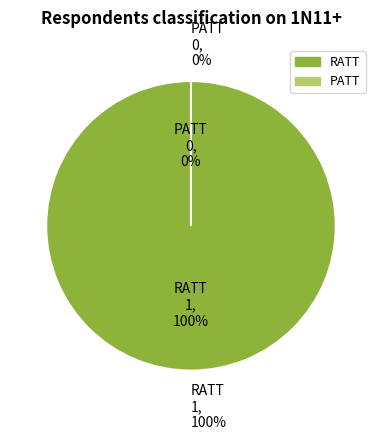

Which category accounts for the majority?

RATT